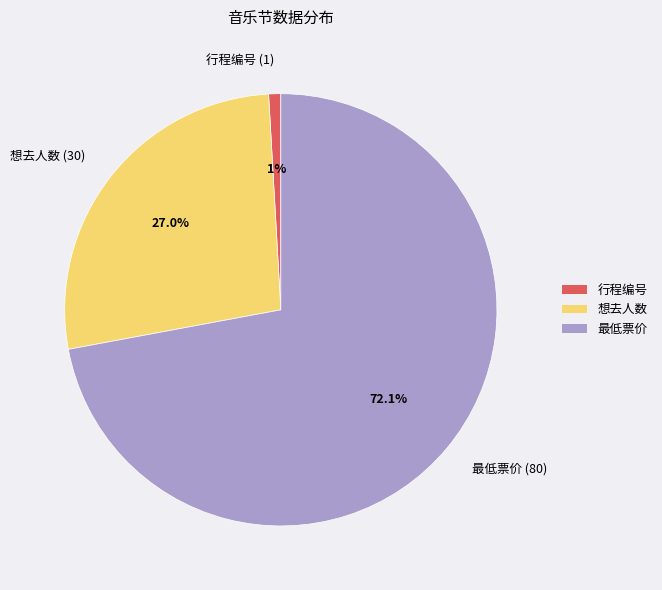

Does any single category account for the majority?

Yes